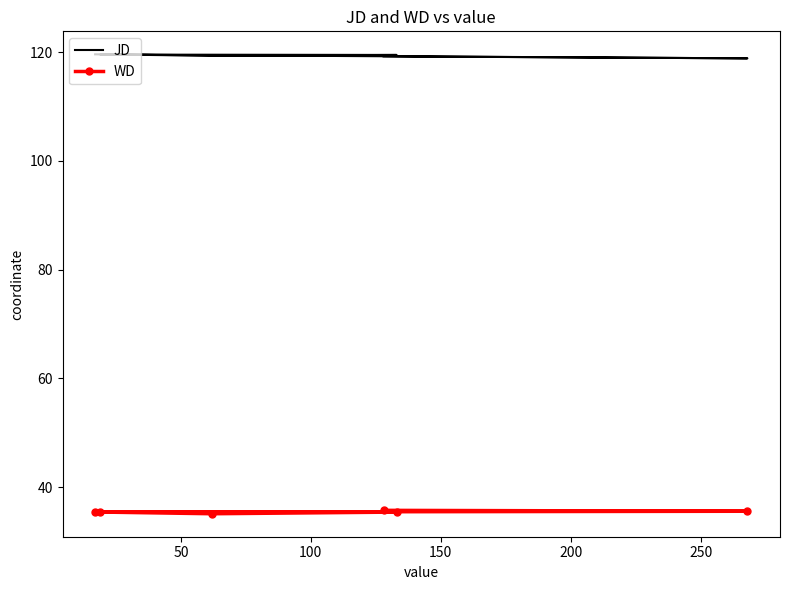

What is the total value across all series at 150?

155.0